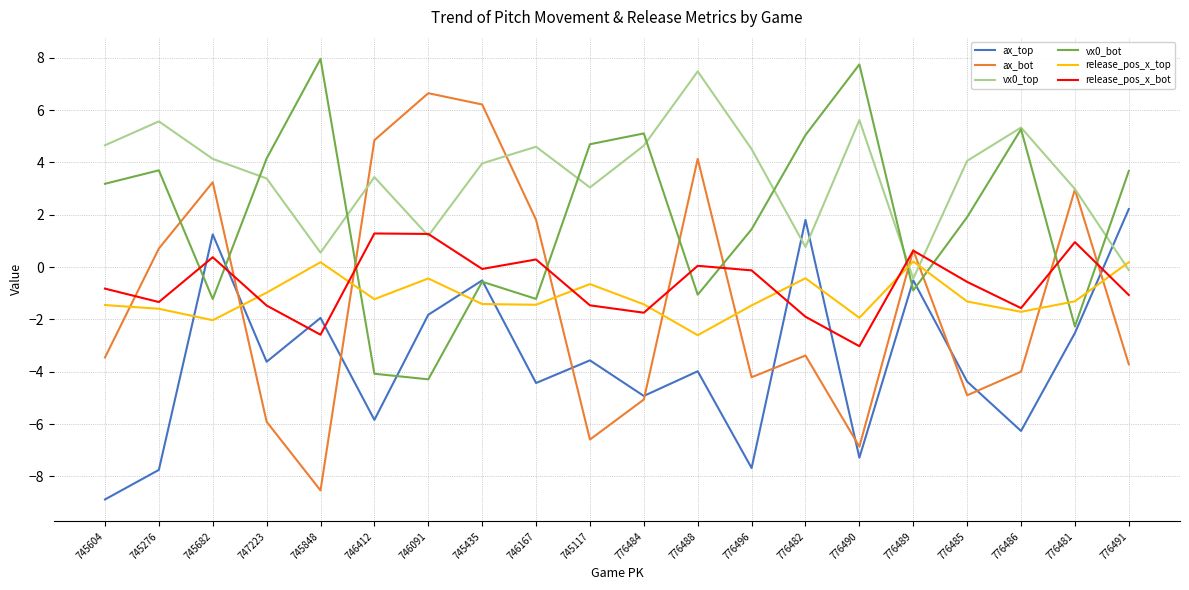

True or false: ax_top and release_pos_x_bot intersect in this chart.

True